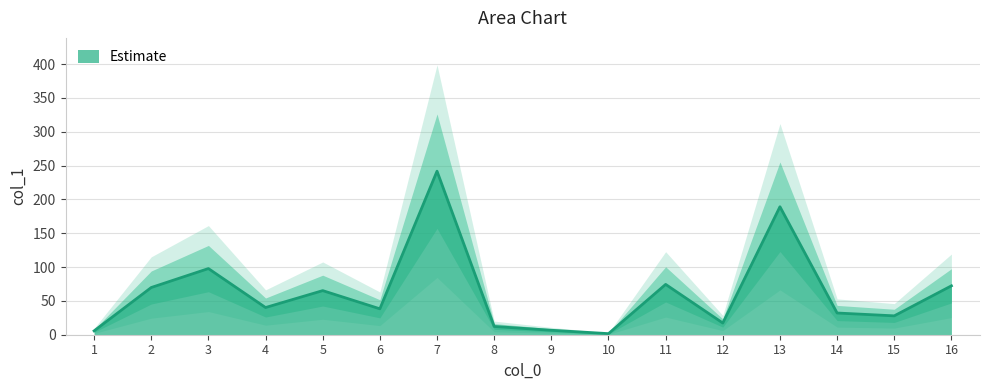

Does the chart display data point markers on the line(s)?

No